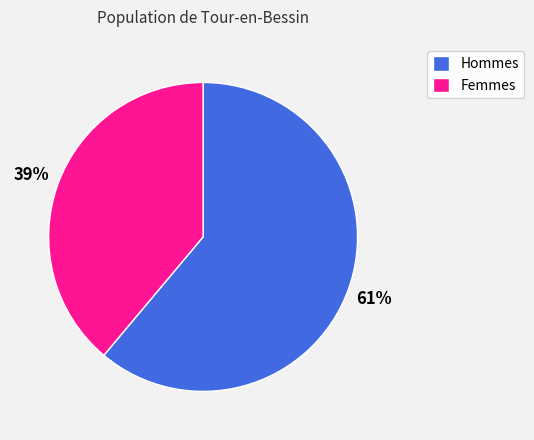

To the nearest percent, what is the average slice percentage?

50%